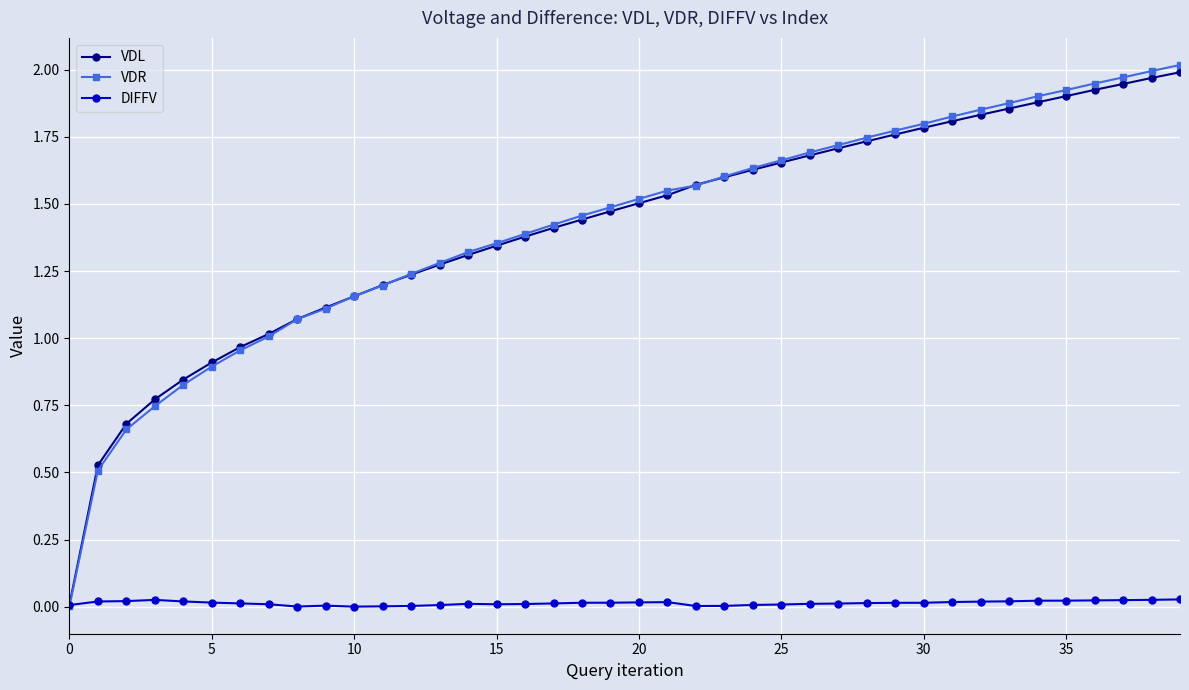

Which series has the largest range (max minus min)?

VDR